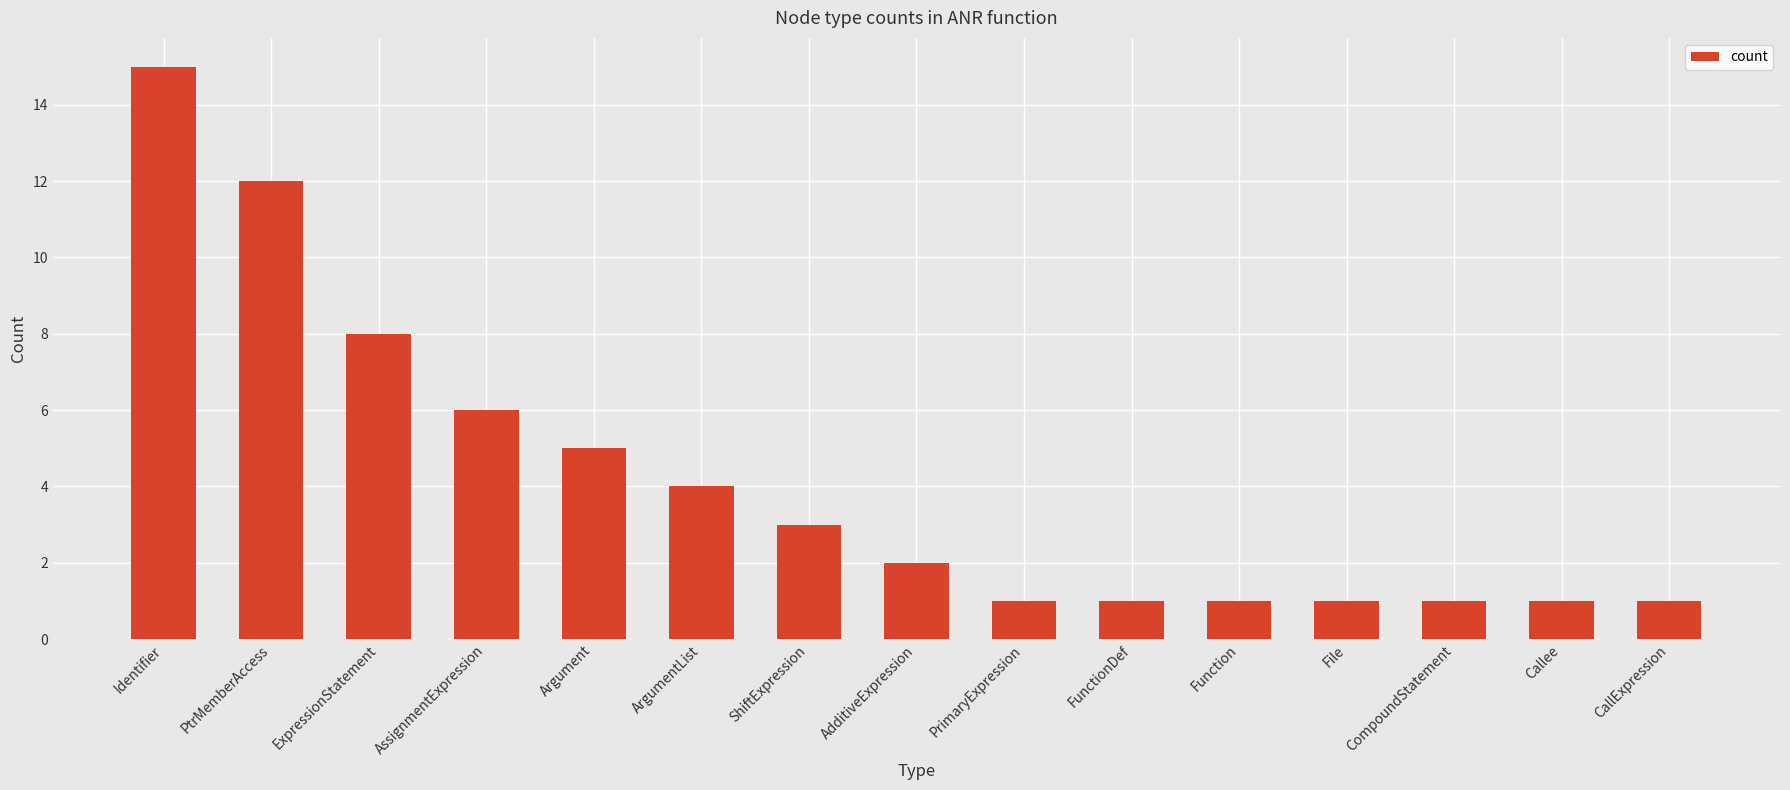

What is the value of the 4th bar from the left?

6